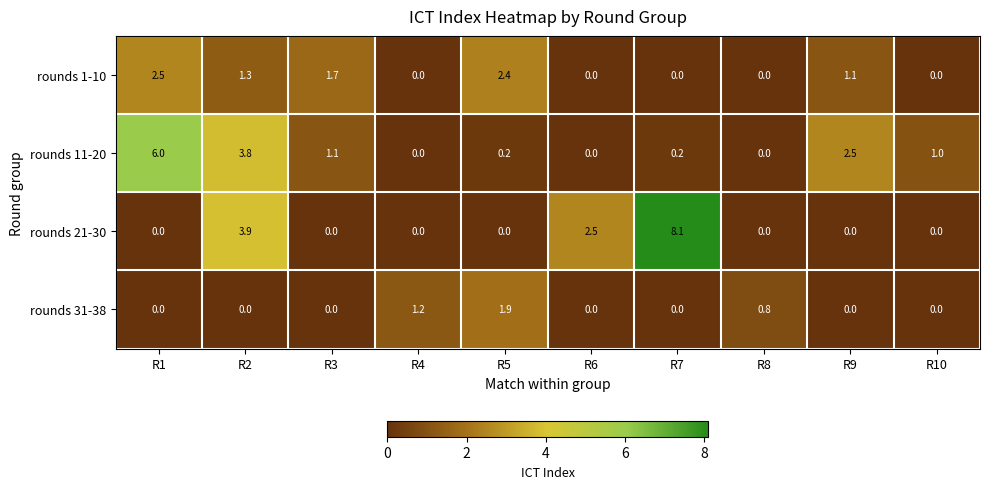

At how many categories does at least one series exceed 3?

3